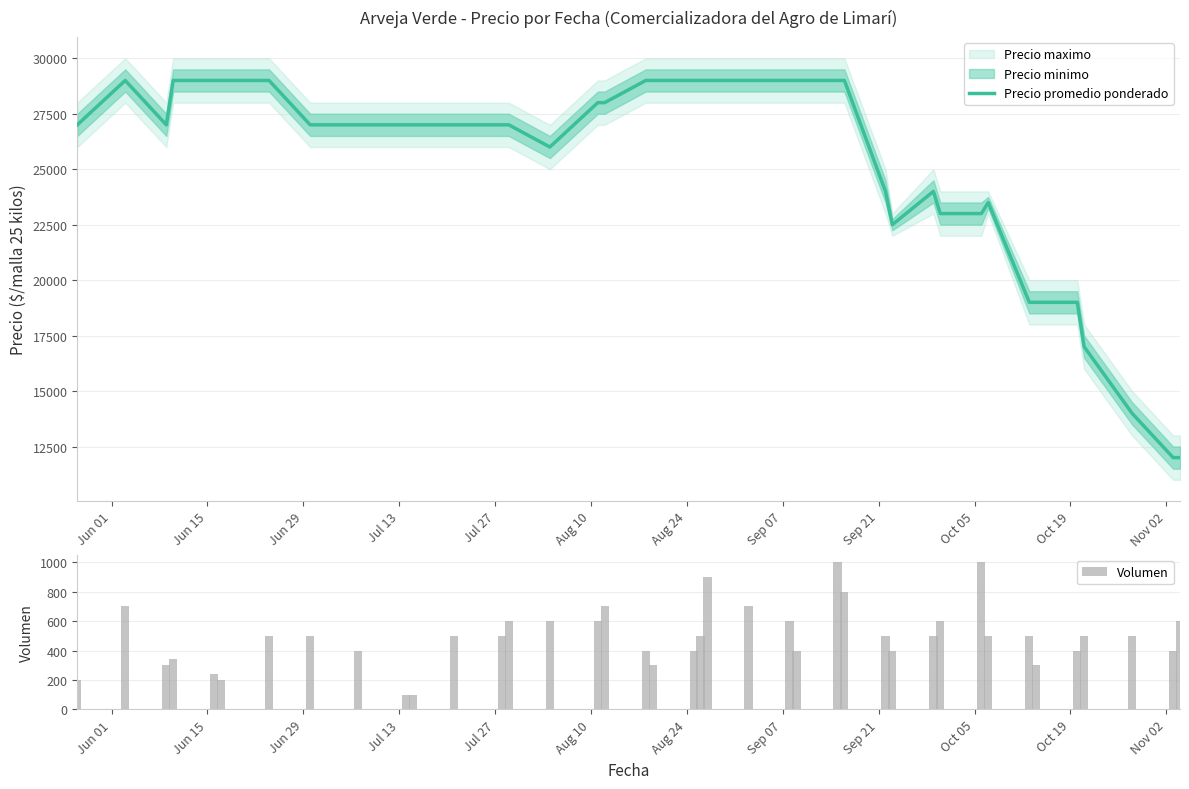

Which category has the highest value in the Precio promedio ponderado series?

Jun 15